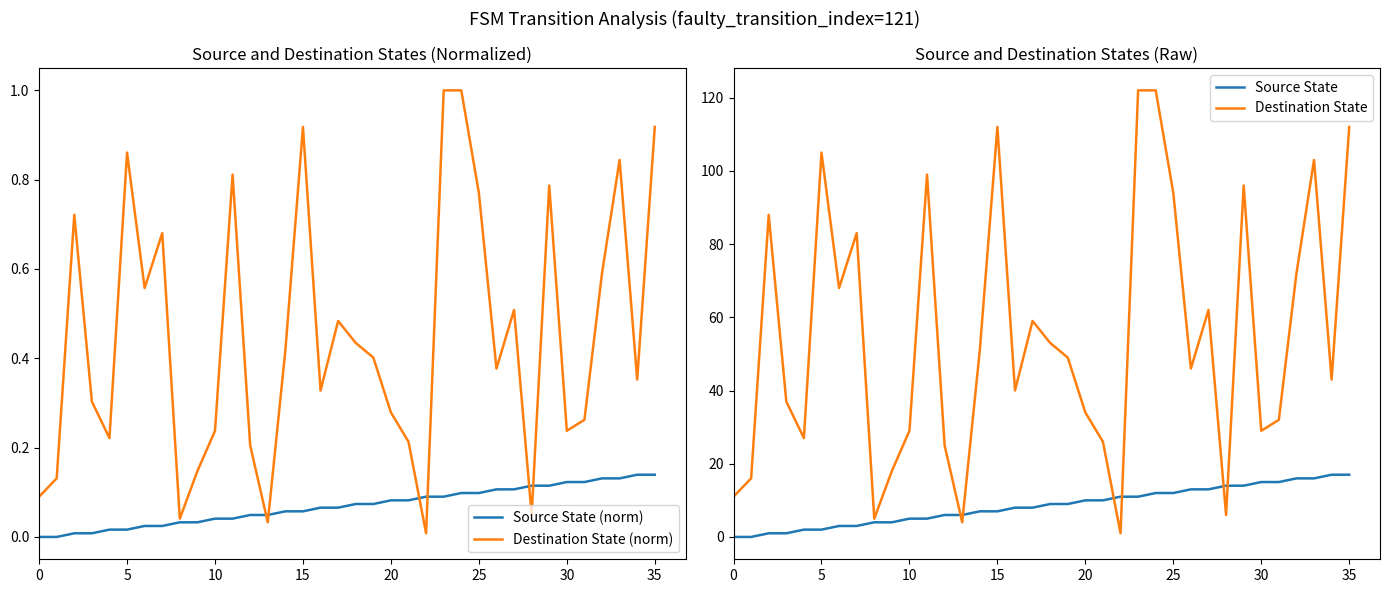

How many distinct data groups are displayed?

4